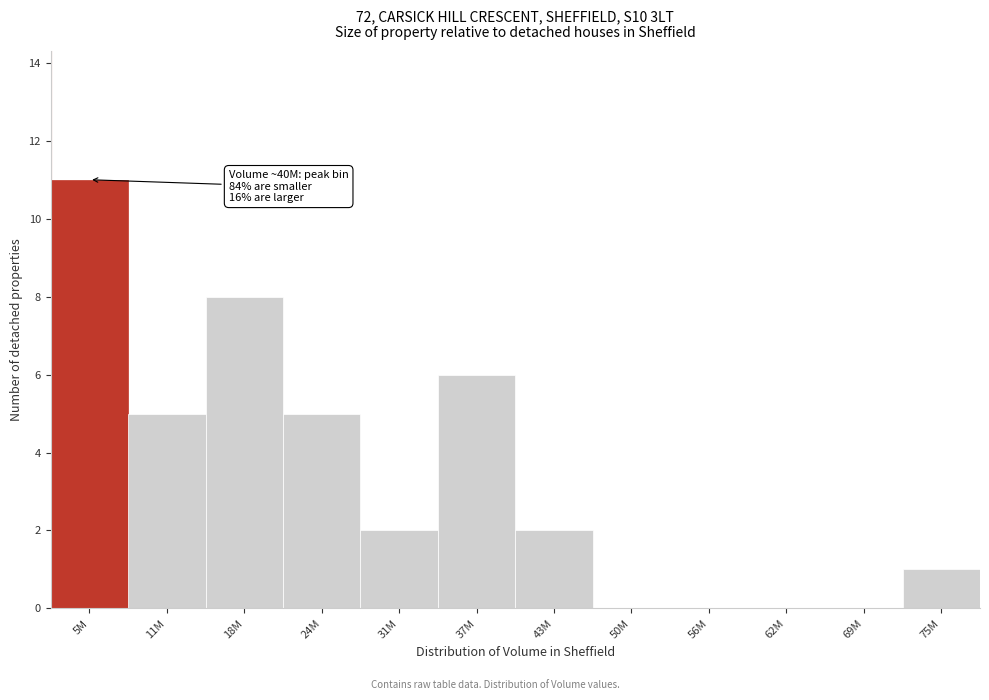

Reading right to left, transcribe all the data shown in this chart.

75M=1	69M=0	62M=0	56M=0	50M=0	43M=2	37M=6	31M=2	24M=5	18M=8	11M=5	5M=11